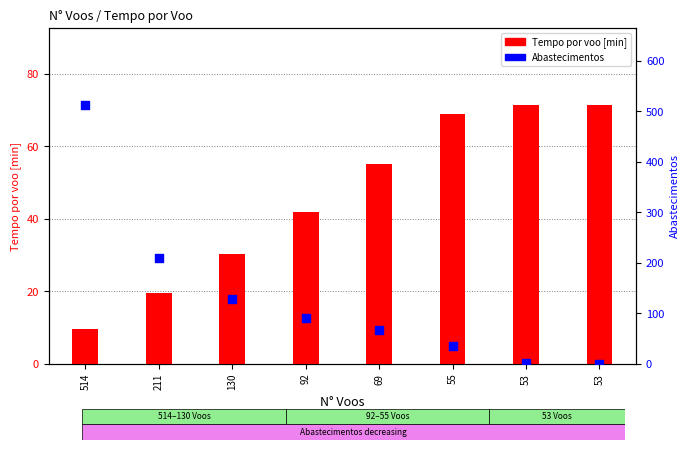

At how many categories does at least one series exceed 403?

1